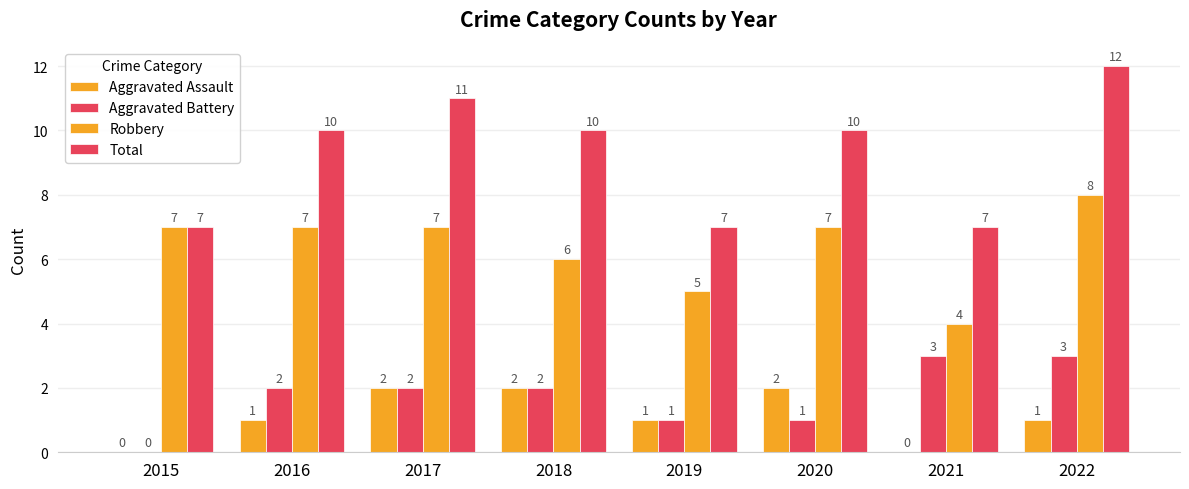

Reading left to right, extract all data points from this chart.

Aggravated Assault: 0	1	2	2	1	2	0	1
Aggravated Battery: 0	2	2	2	1	1	3	3
Robbery: 7	7	7	6	5	7	4	8
Total: 7	10	11	10	7	10	7	12